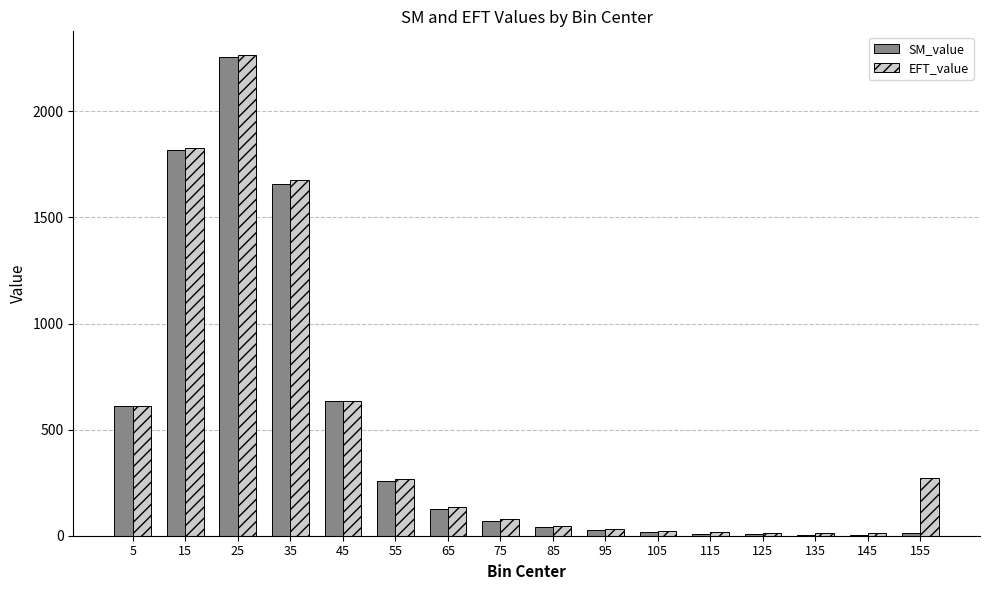

Is the value of SM_value at 125 greater than the value of EFT_value at 75?

No